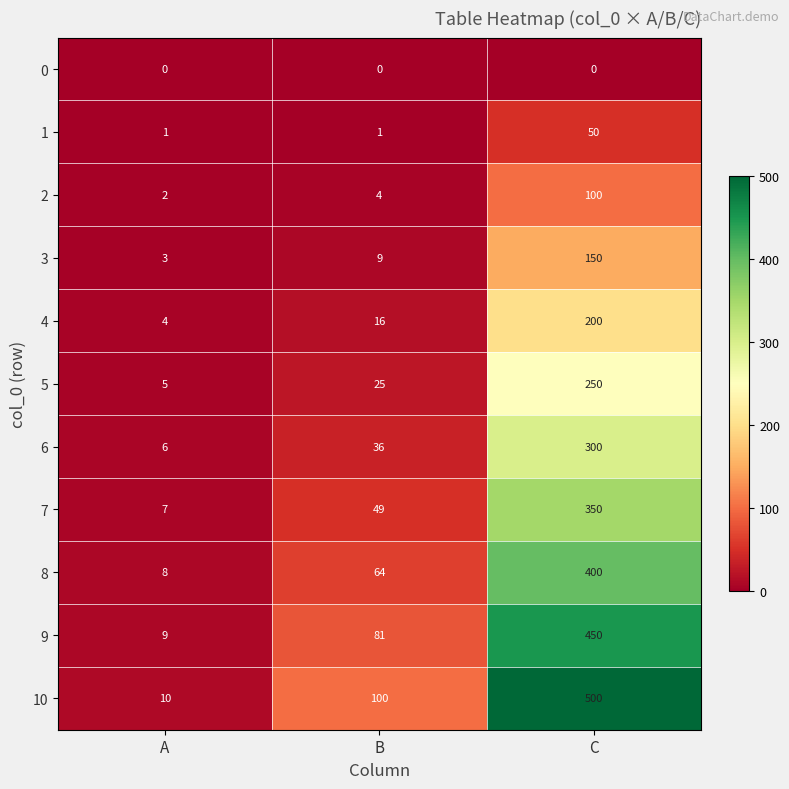

What is the total value across all series at B?

385